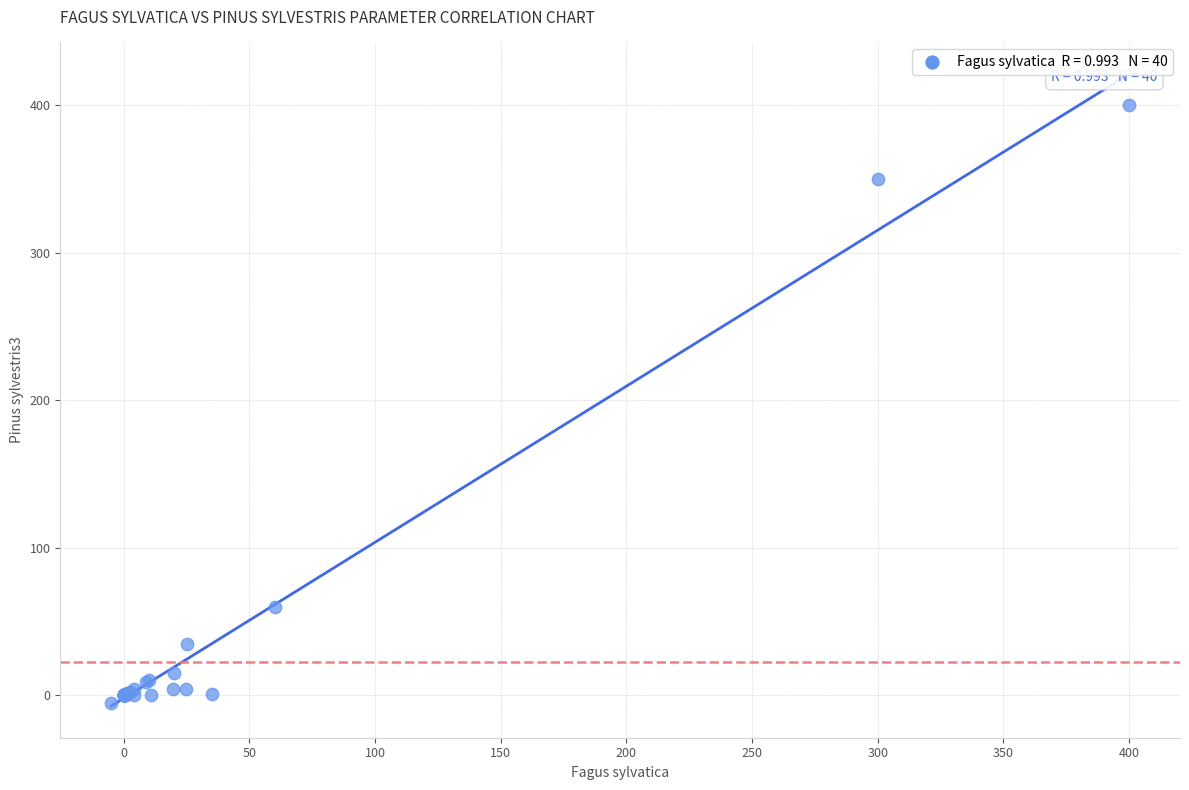

What Y value in the scatter plot is closest to 197?

60.0